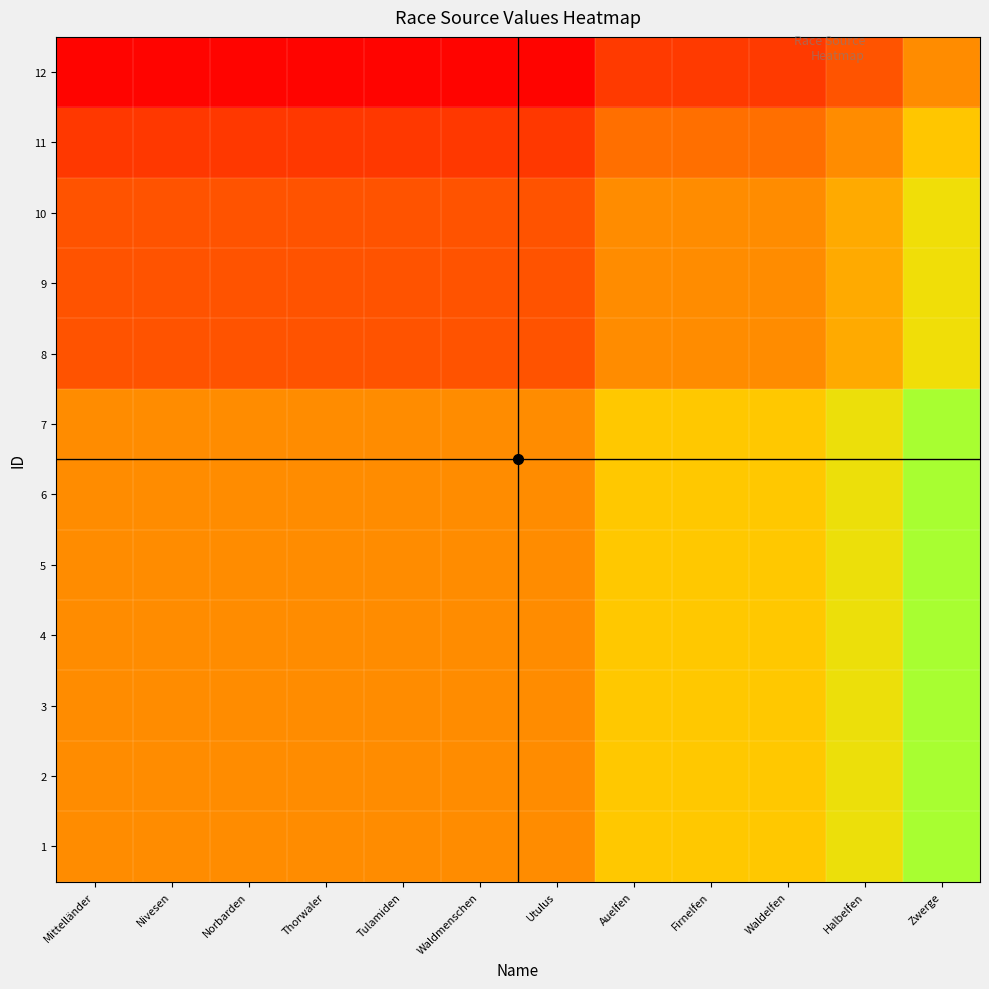

At how many categories does at least one series exceed 85?

12